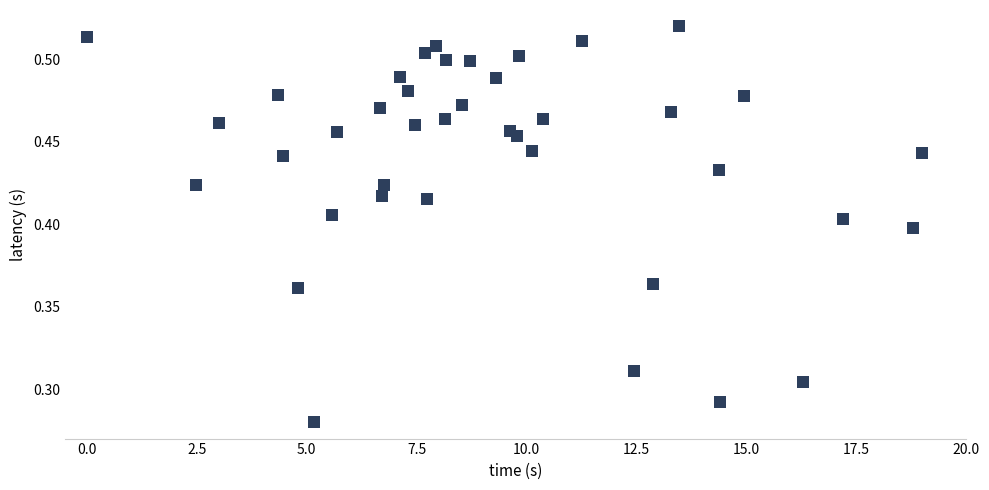

What is the range of X values (max minus min)?

19.0